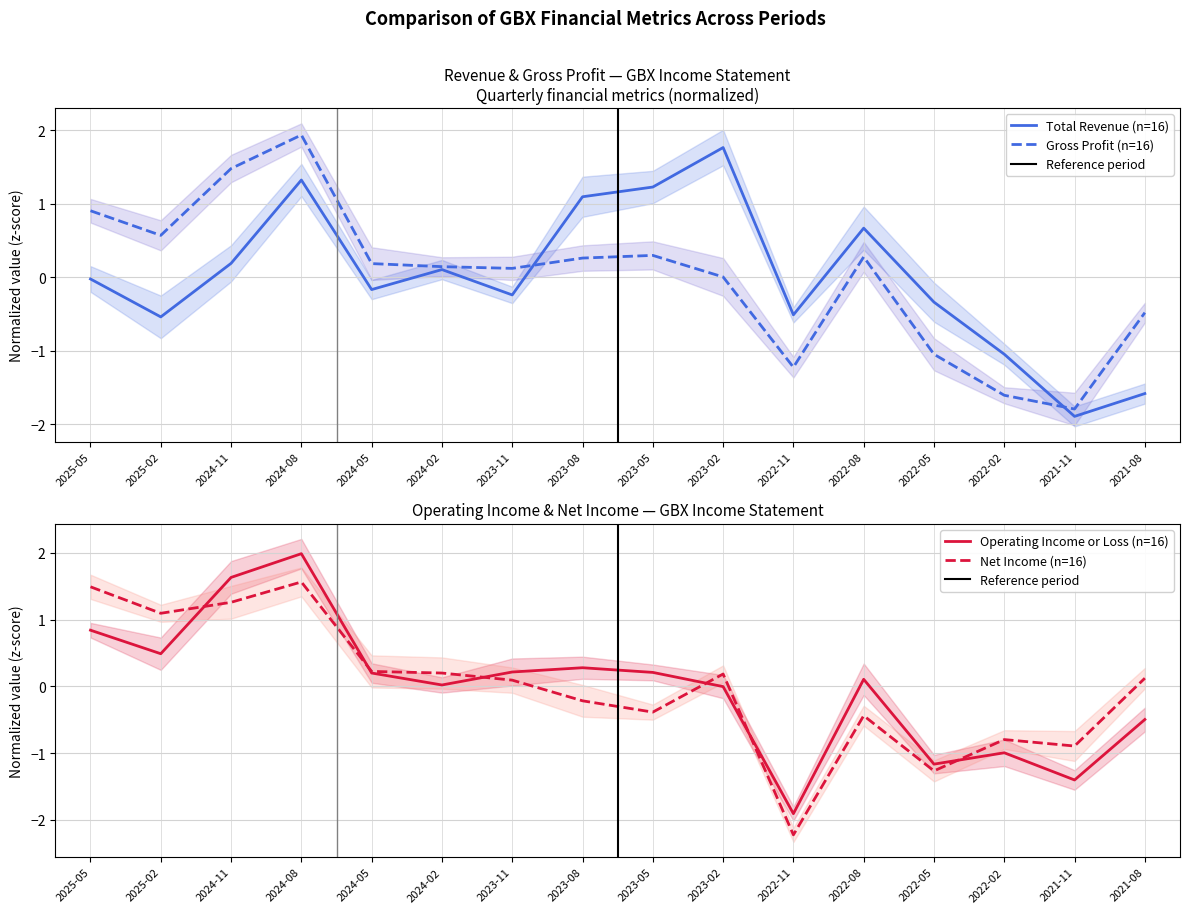

How many times do Net Income and Total Revenue cross each other?

2